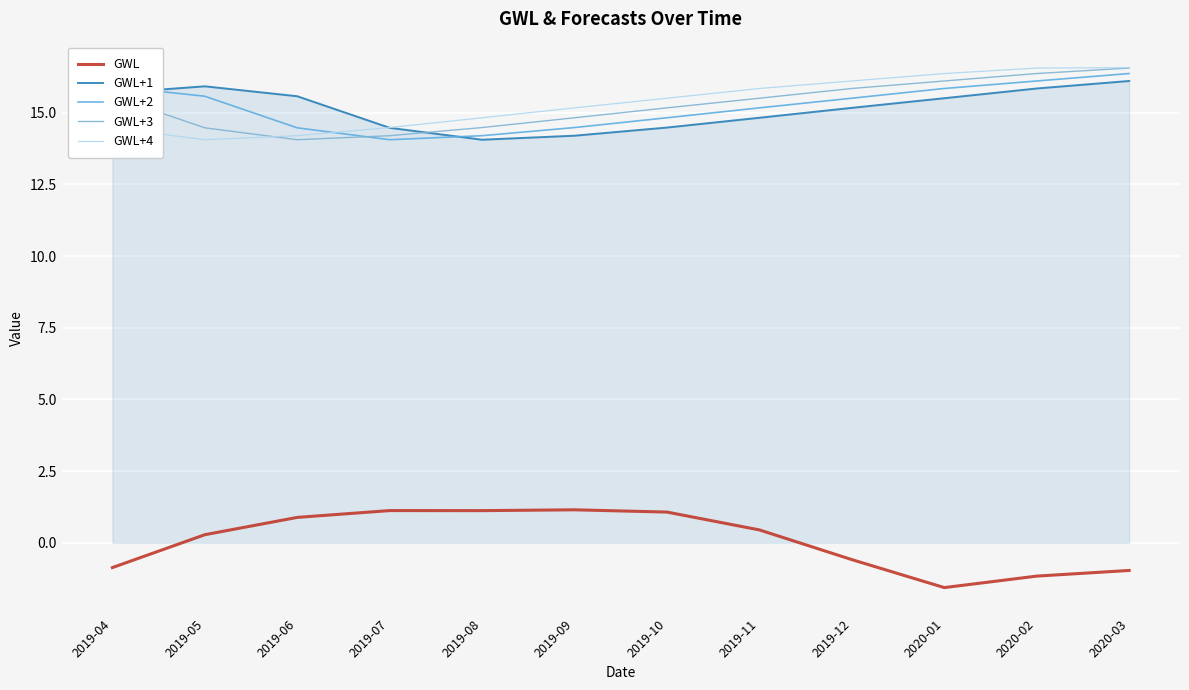

At which category is the sum across all series the highest?

2020-03